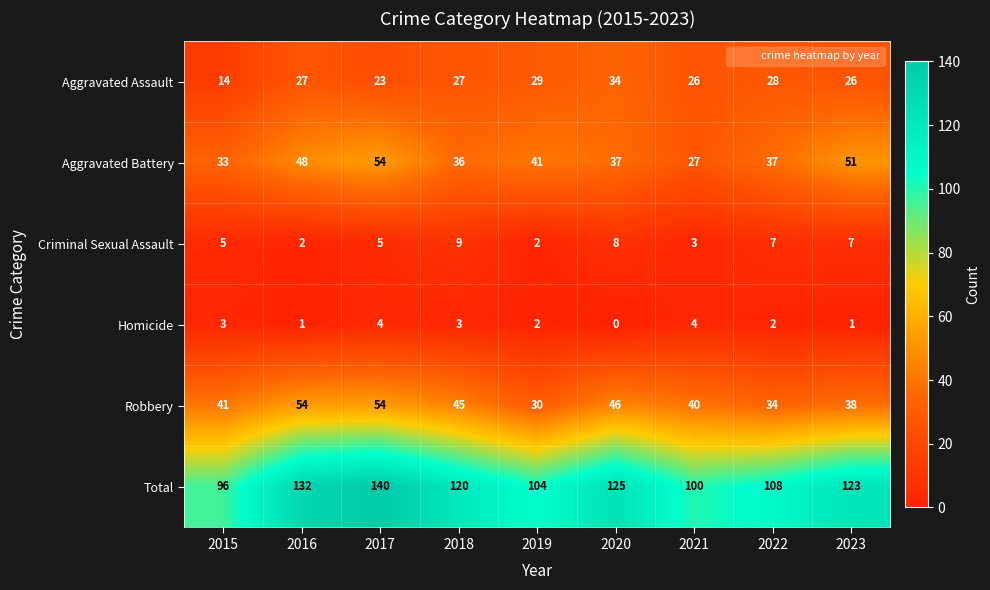

What is the difference between the maximum and minimum values in the Homicide series?

4